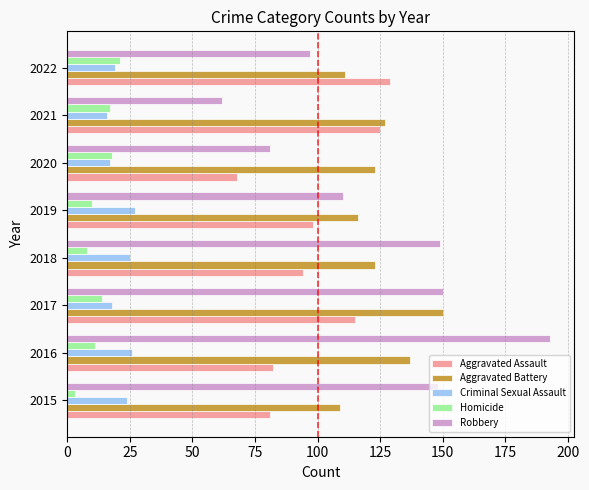

Is it true that Homicide equals 31 at 2020?

False